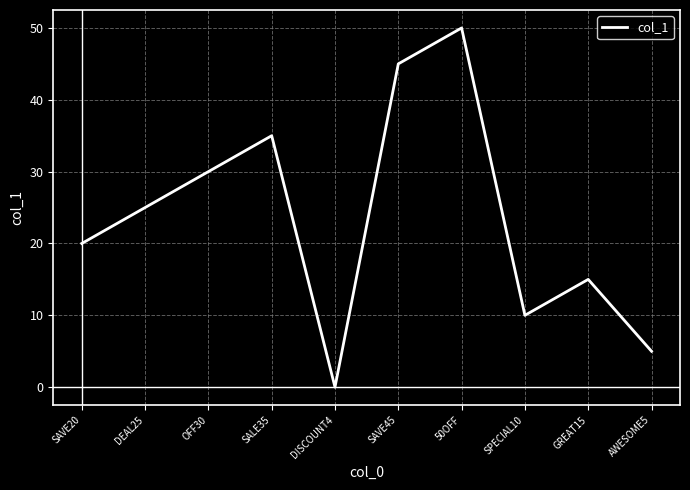

Which label corresponds to the largest value in the chart?

50OFF